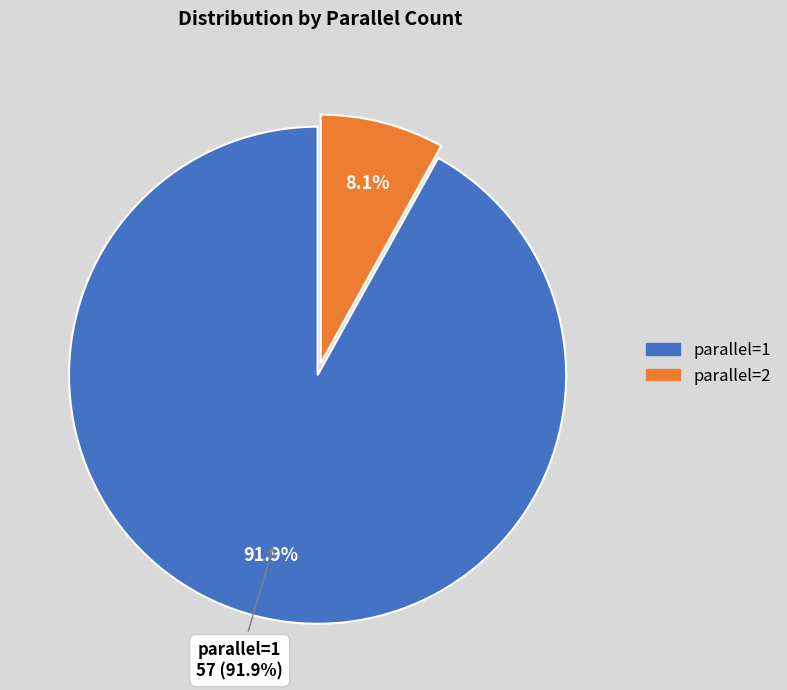

Which has a higher value, parallel=2 or parallel=1?

parallel=1